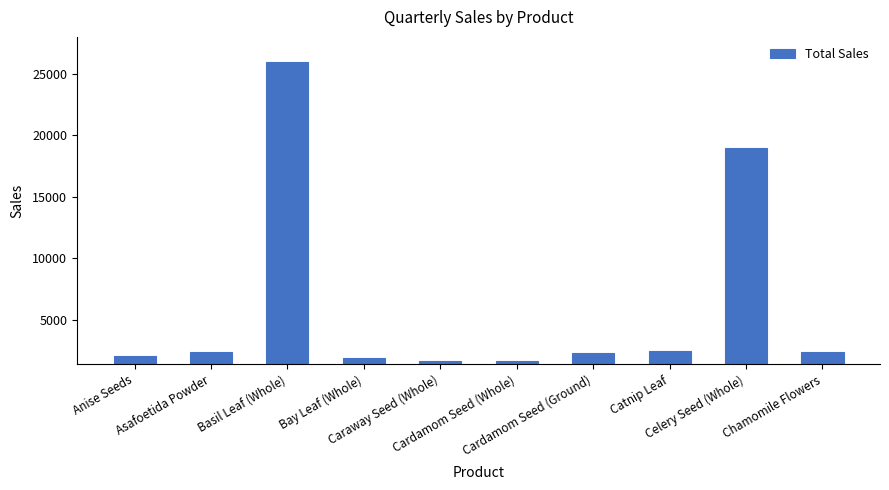

Is it true that the value at Anise Seeds is 2103?

True